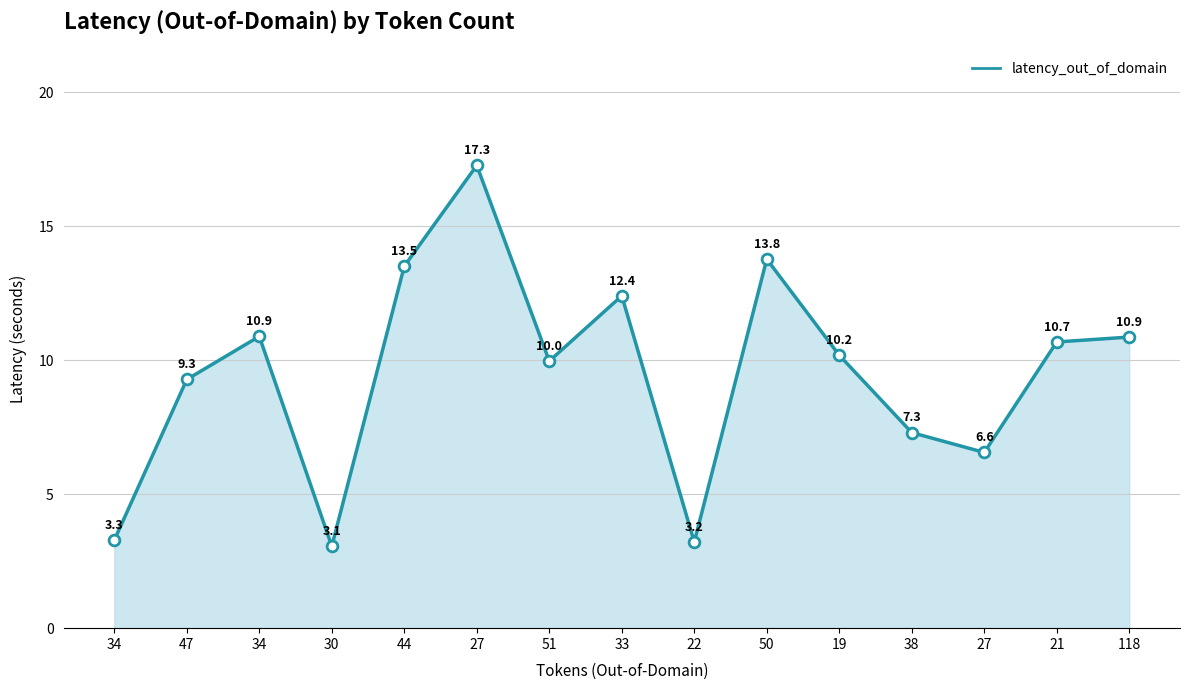

What is the change in value from 30 to 51?

+6.9